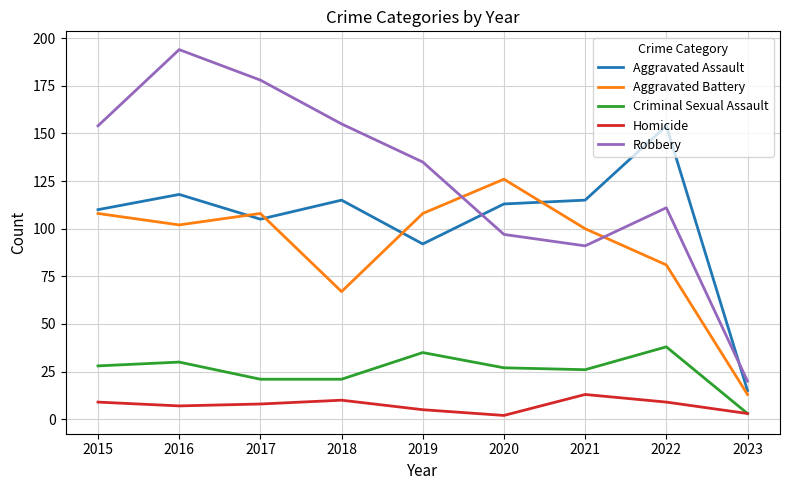

The value of Aggravated Assault at 2020 is 113. True or false?

True